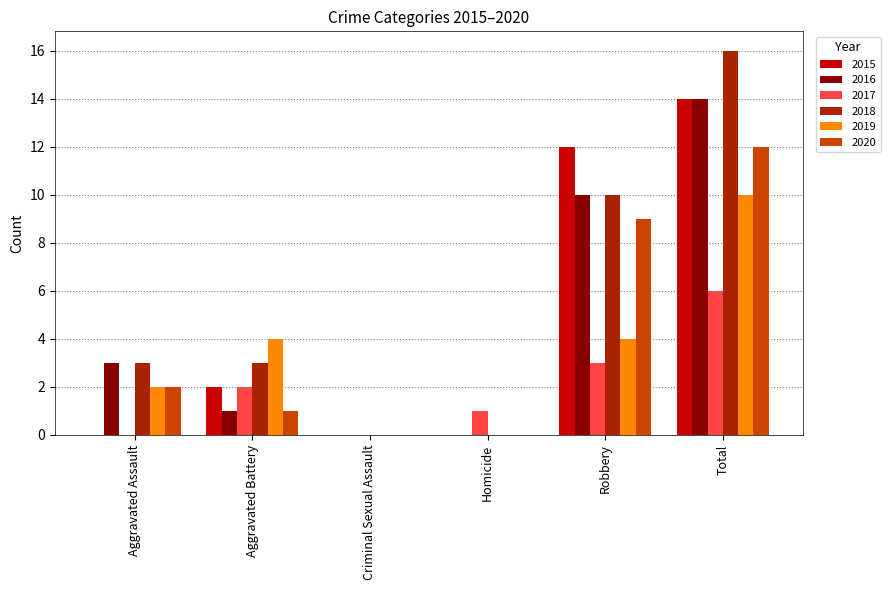

Which category has the highest value across all series?

Total